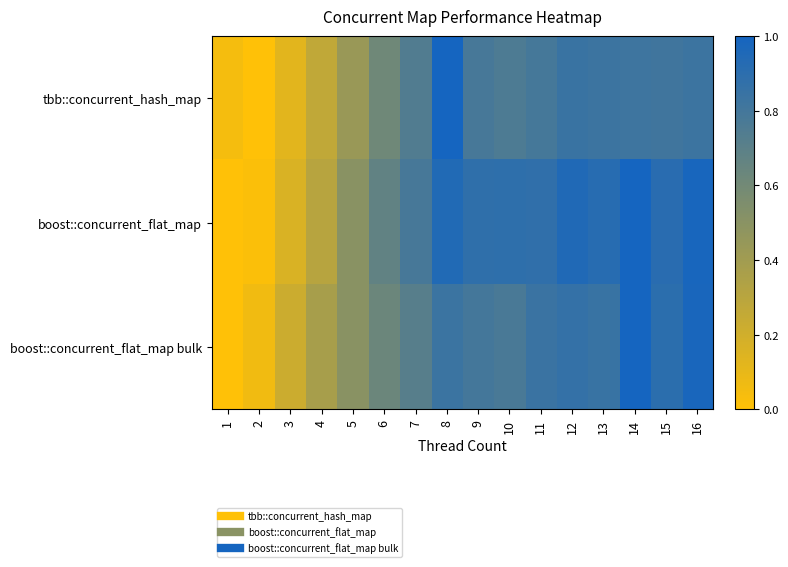

At how many categories does at least one series exceed 0?

16